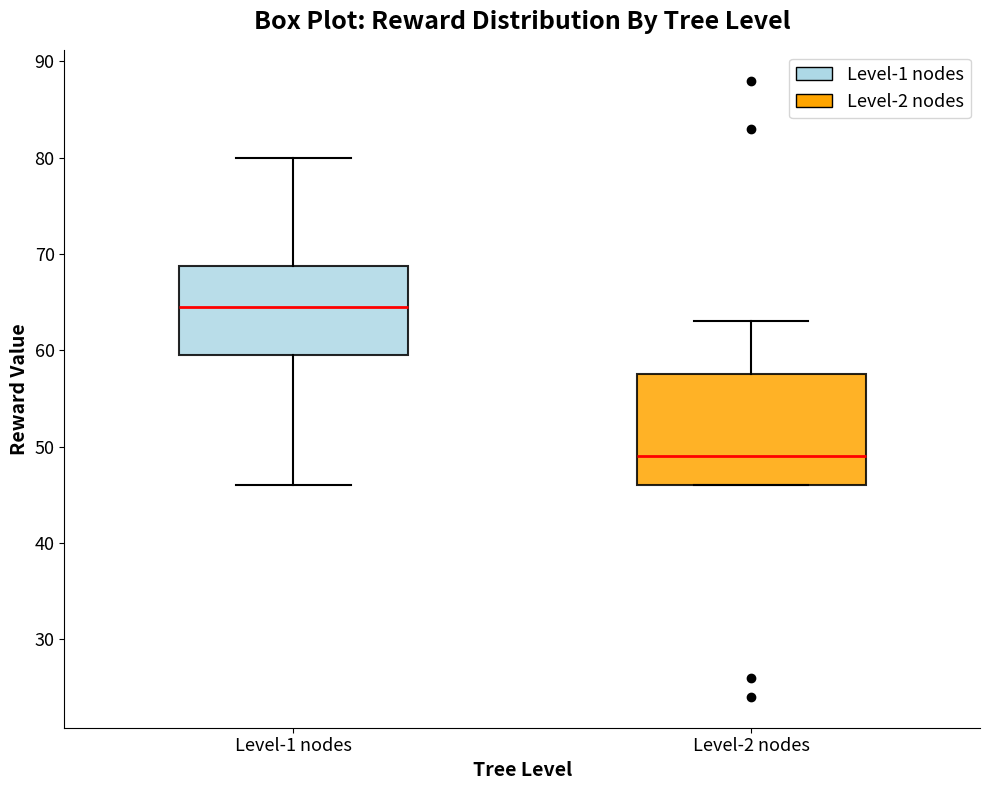

Reading left to right, read every box against the y-axis: the position of its median line, the range the box covers, and the ends of its whiskers. The values are not printed on the chart, so give them approximately, as read against the axis.

Level-1 nodes: median 65, box 60 to 69, whiskers 46 to 80
Level-2 nodes: median 49, box 46 to 58, whiskers 46 to 63